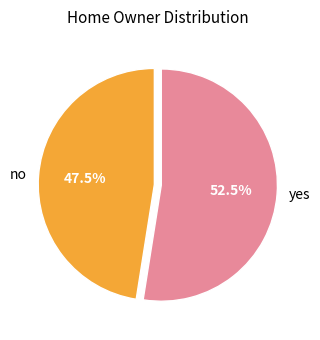

Which slice represents more than half of the pie?

yes